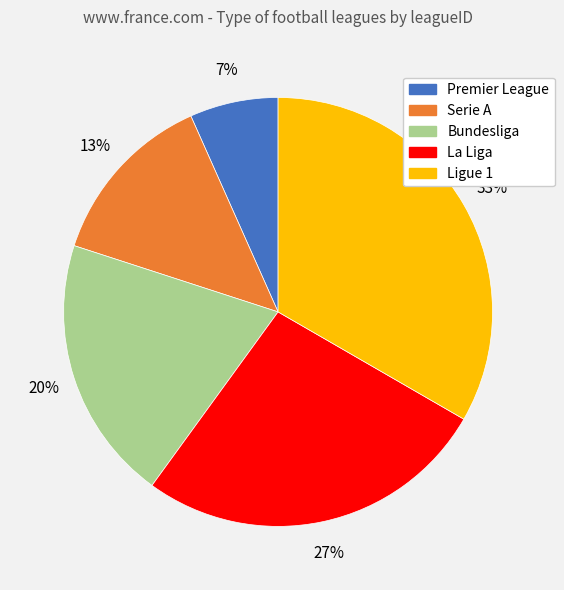

Does Premier League account for over 50% of the chart?

No